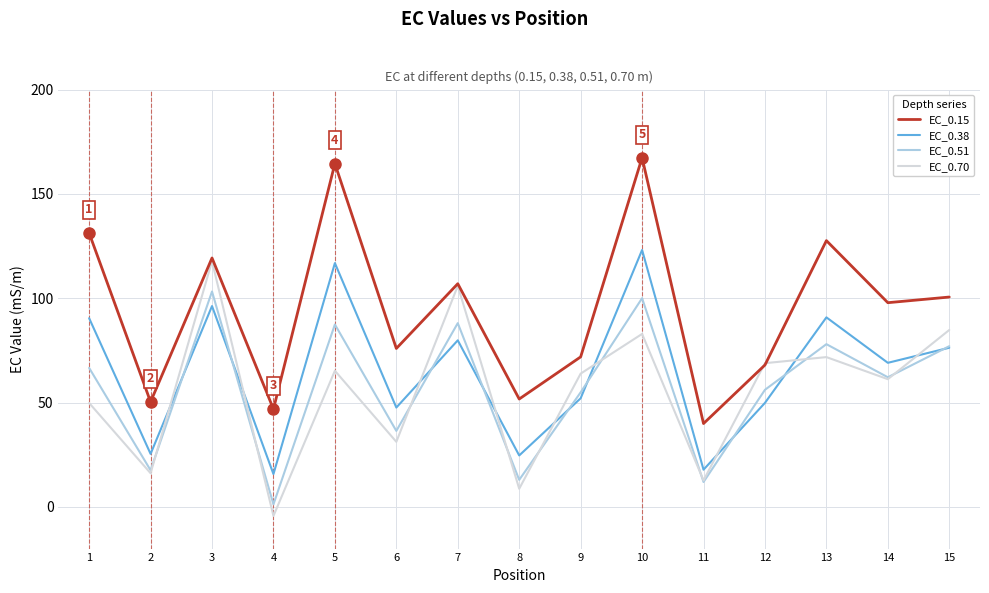

What is the minimum value for EC_0.70?

-4.3